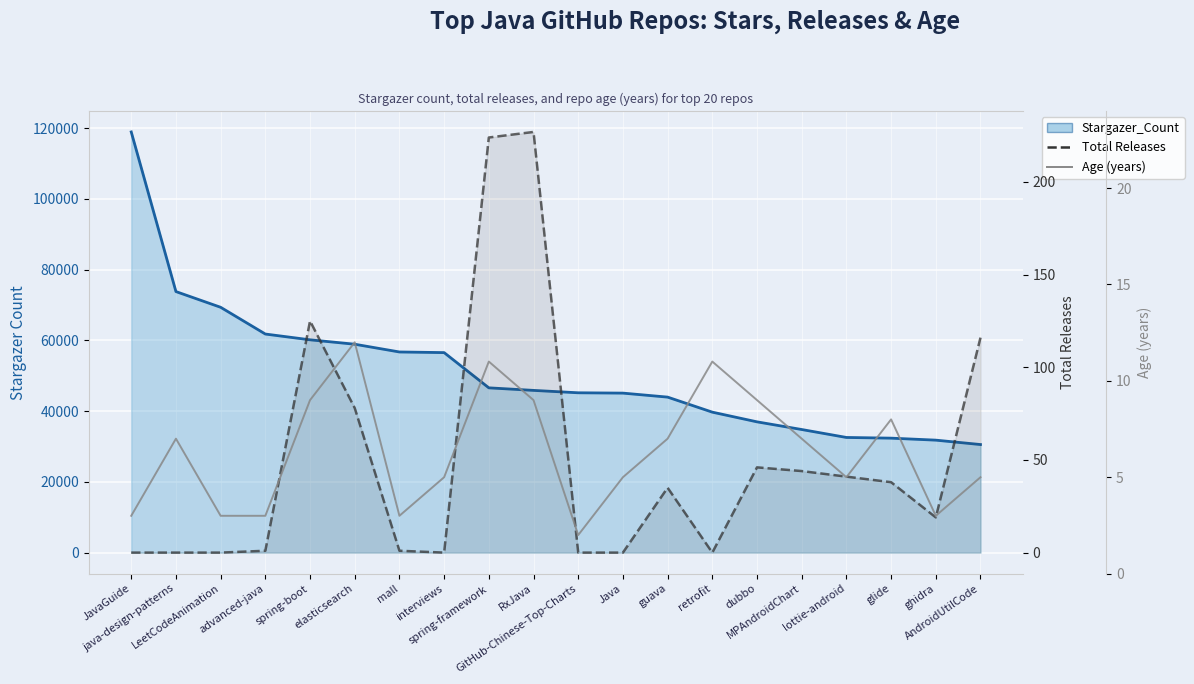

What is the approximate value of Total Releases at MPAndroidChart, to the nearest 50?

50